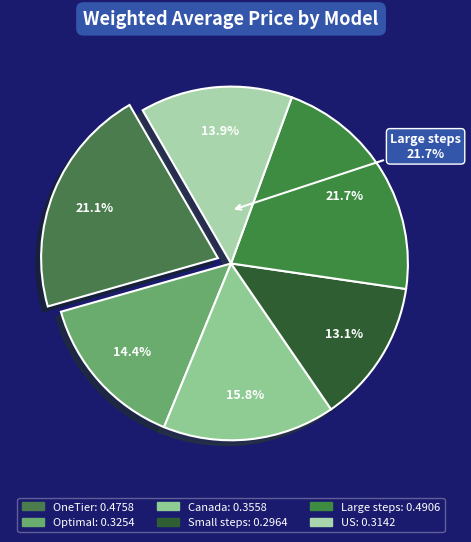

To the nearest percent, what is the difference between the largest and smallest slice percentages?

9%